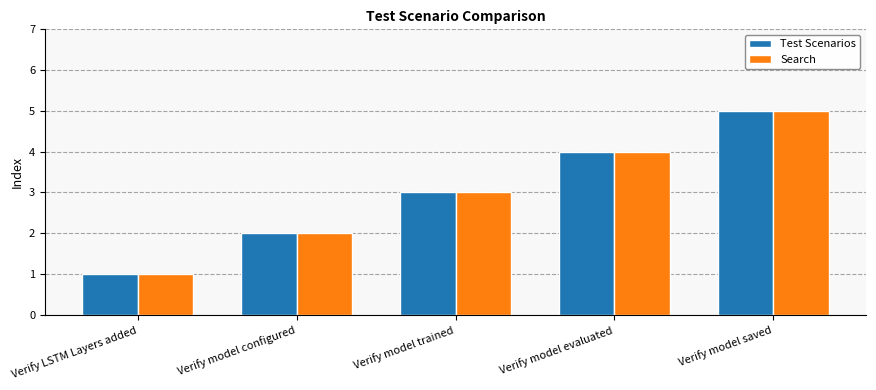

Reading left to right, list all the values displayed in this chart.

Test Scenarios: 1	2	3	4	5
Search: 1	2	3	4	5